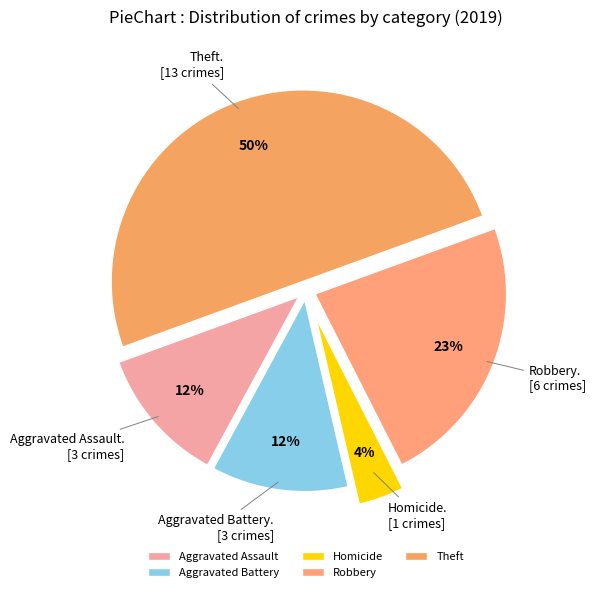

Is there a majority slice in this chart?

No